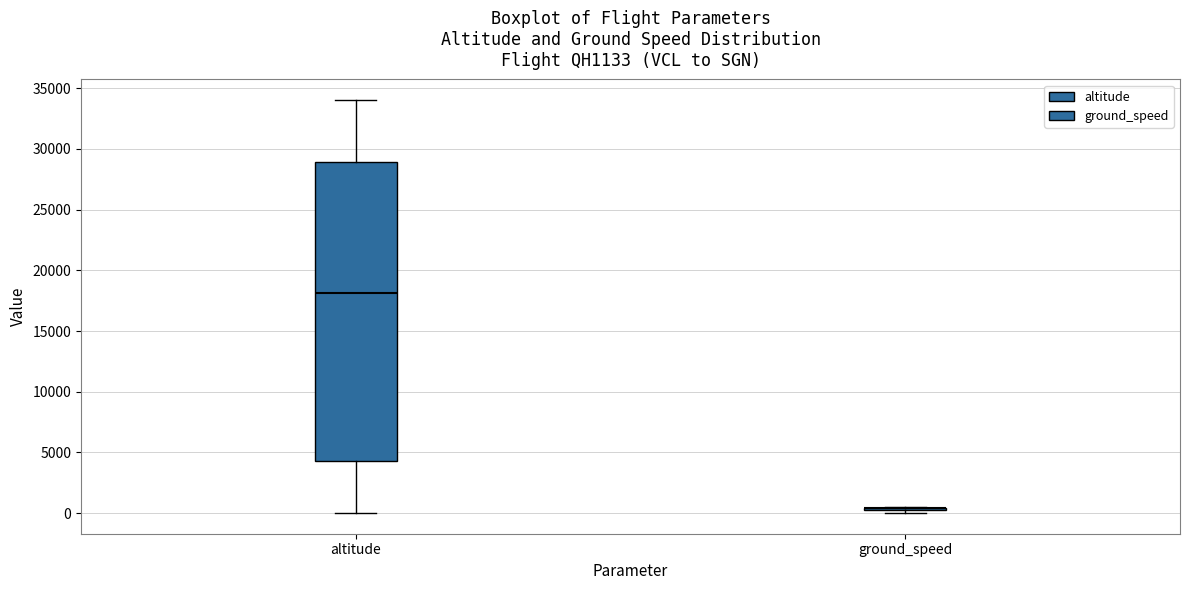

Which box is the tallest, from its lower edge to its upper edge?

altitude